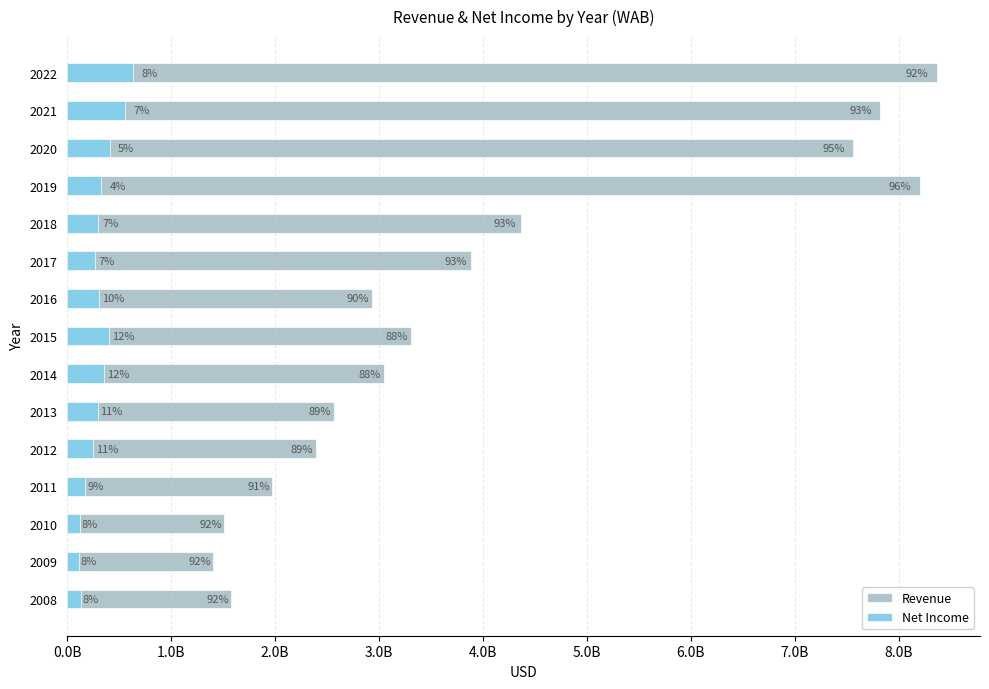

What is the sum of all Net Income values?

4627321000